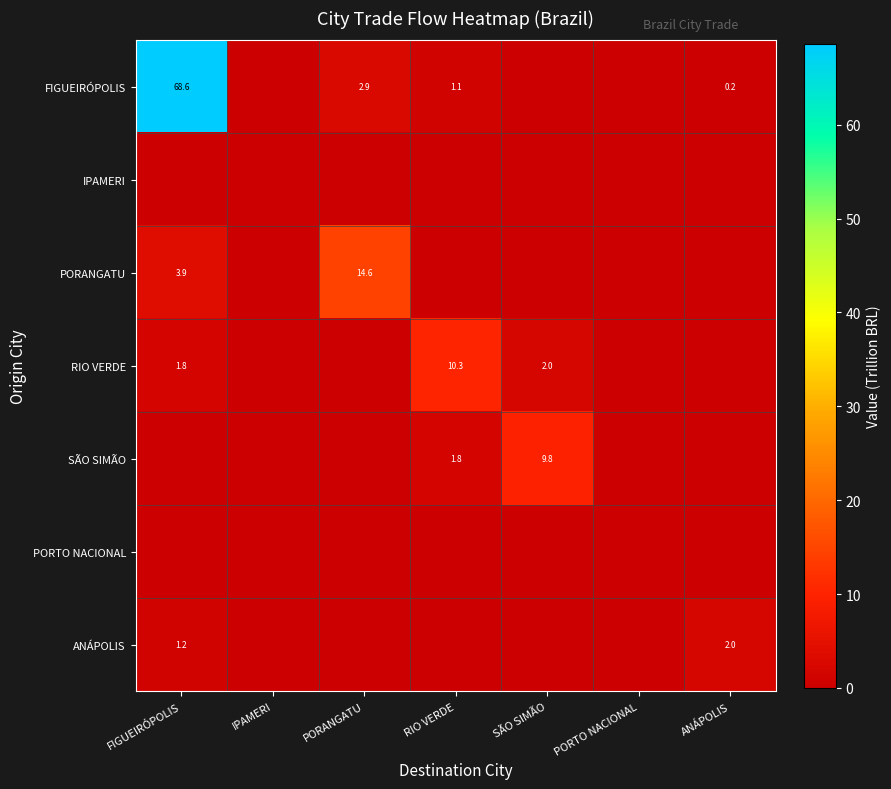

Is it true that FIGUEIRÓPOLIS equals 0.8 at PORANGATU?

False